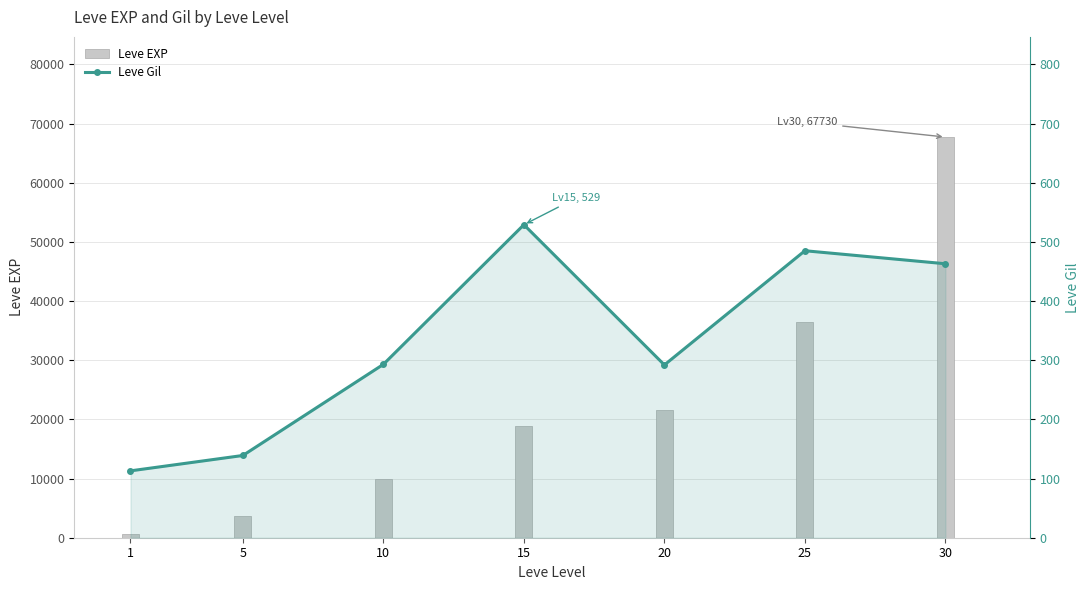

Which category has the lowest value in the Leve EXP series?

1